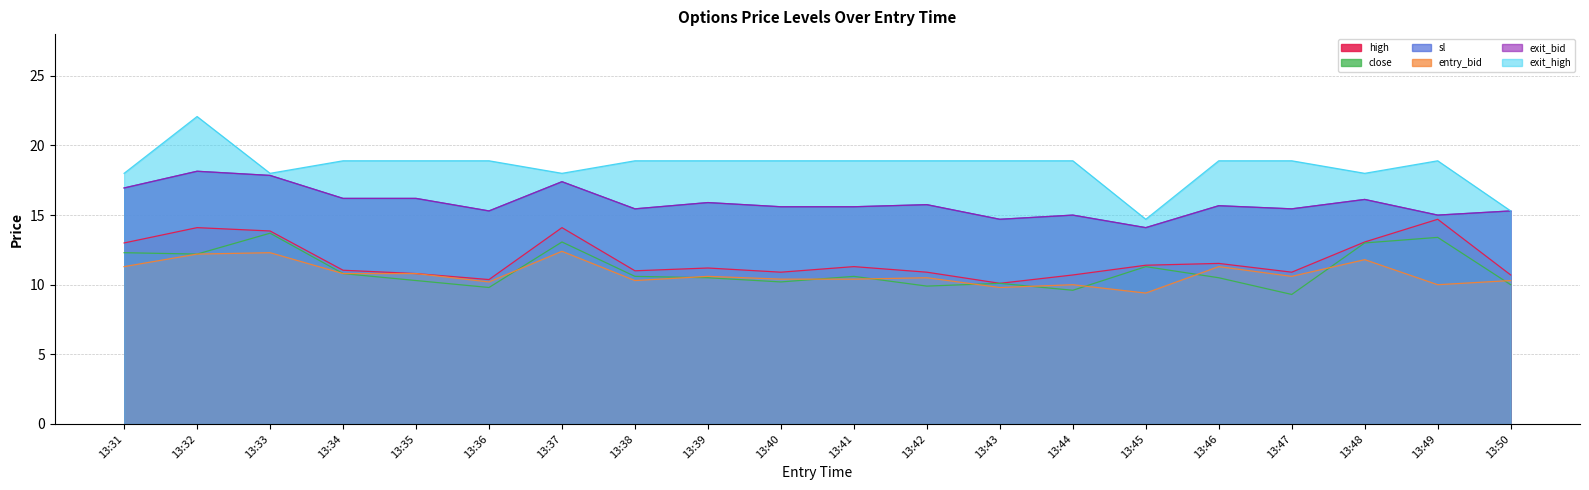

Reading left to right, list all the values displayed in this chart.

high: 13.0	14.1	13.9	11.0	10.8	10.4	14.1	11.0	11.2	10.9	11.3	10.9	10.1	10.7	11.4	11.5	10.9	13.1	14.7	10.7
close: 12.3	12.2	13.7	10.8	10.3	9.8	13.1	10.6	10.5	10.2	10.6	9.9	10.1	9.6	11.3	10.5	9.3	13.0	13.4	10.0
sl: 16.9	18.1	17.9	16.2	16.2	15.3	17.4	15.4	15.9	15.6	15.6	15.8	14.7	15.0	14.1	15.7	15.4	16.1	15.0	15.3
entry_bid: 11.3	12.2	12.3	10.8	10.8	10.2	12.4	10.3	10.6	10.4	10.4	10.5	9.8	10.0	9.4	11.3	10.6	11.8	10.0	10.3
exit_bid: 16.9	18.1	17.9	16.2	16.2	15.3	17.4	15.4	15.9	15.6	15.6	15.8	14.7	15.0	14.1	15.7	15.4	16.1	15.0	15.3
exit_high: 18.0	22.1	18.0	18.9	18.9	18.9	18.0	18.9	18.9	18.9	18.9	18.9	18.9	18.9	14.7	18.9	18.9	18.0	18.9	15.3